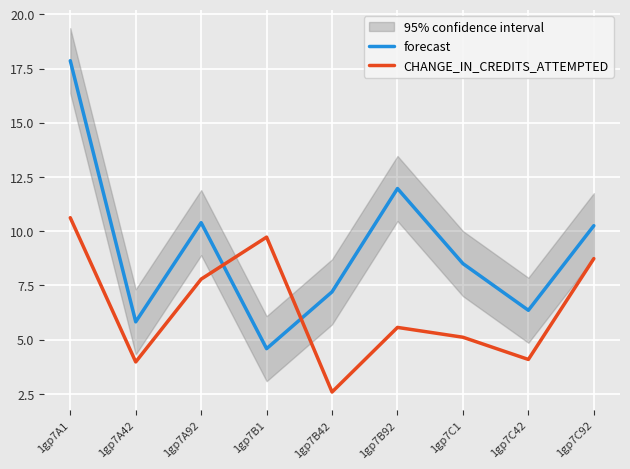

What are all the series names shown in the legend?

forecast, CHANGE_IN_CREDITS_ATTEMPTED